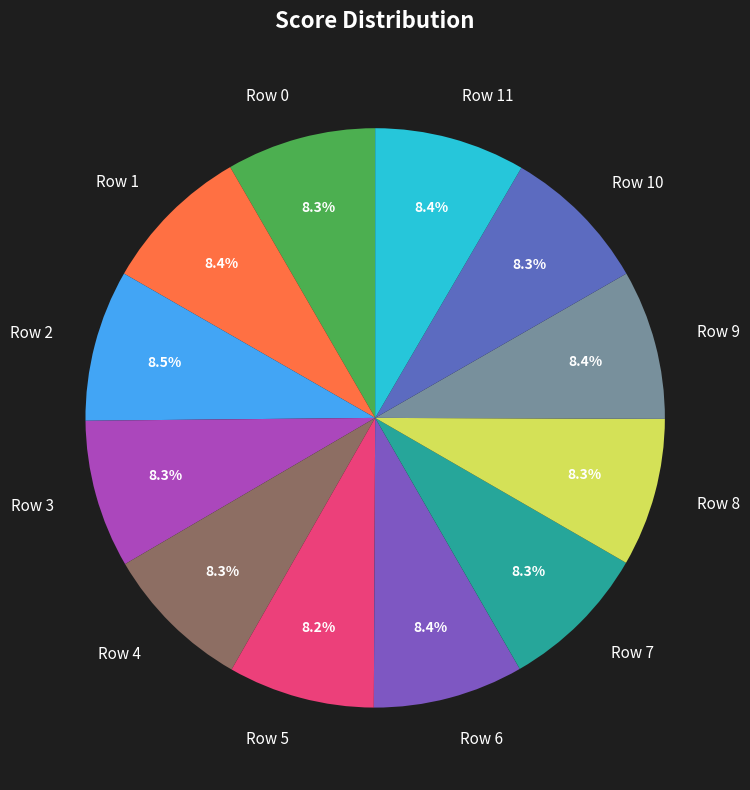

Is there a majority slice in this chart?

No